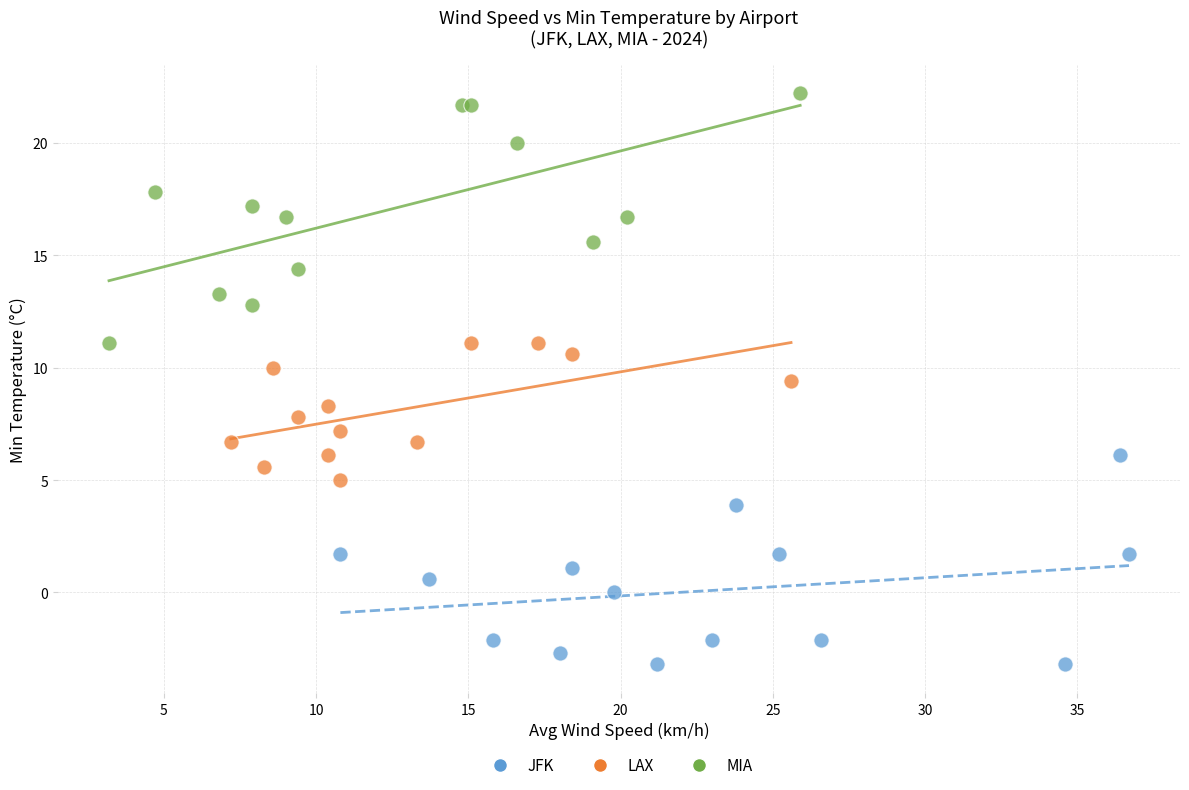

Which series reaches the minimum Y coordinate?

JFK